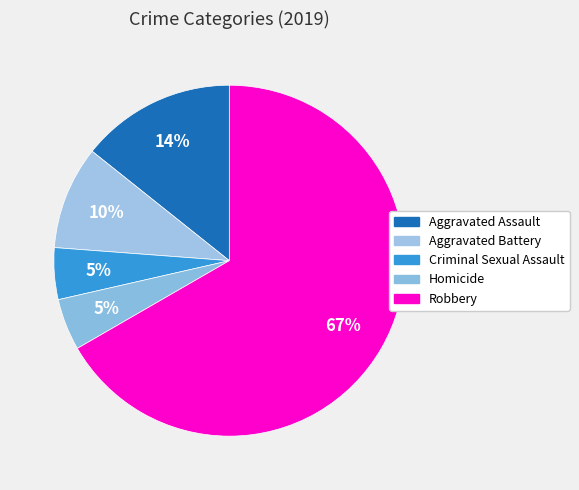

Is it true that Criminal Sexual Assault is 5% of the pie?

True